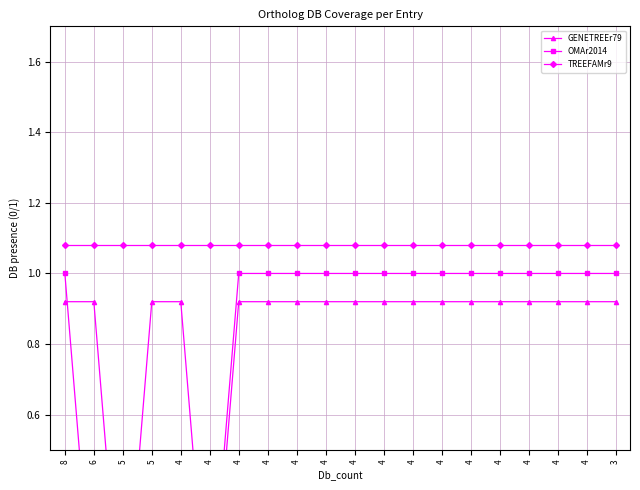

Reading left to right, extract all data points from this chart.

GENETREEr79: 8=0.9	6=0.9	5=-0.1	5=0.9	4=0.9	4=-0.1	4=0.9	4=0.9	4=0.9	4=0.9	4=0.9	4=0.9	4=0.9	4=0.9	4=0.9	4=0.9	4=0.9	4=0.9	4=0.9	3=0.9
OMAr2014: 8=1.0	6=0.0	5=0.0	5=0.0	4=0.0	4=0.0	4=1.0	4=1.0	4=1.0	4=1.0	4=1.0	4=1.0	4=1.0	4=1.0	4=1.0	4=1.0	4=1.0	4=1.0	4=1.0	3=1.0
TREEFAMr9: 8=1.1	6=1.1	5=1.1	5=1.1	4=1.1	4=1.1	4=1.1	4=1.1	4=1.1	4=1.1	4=1.1	4=1.1	4=1.1	4=1.1	4=1.1	4=1.1	4=1.1	4=1.1	4=1.1	3=1.1